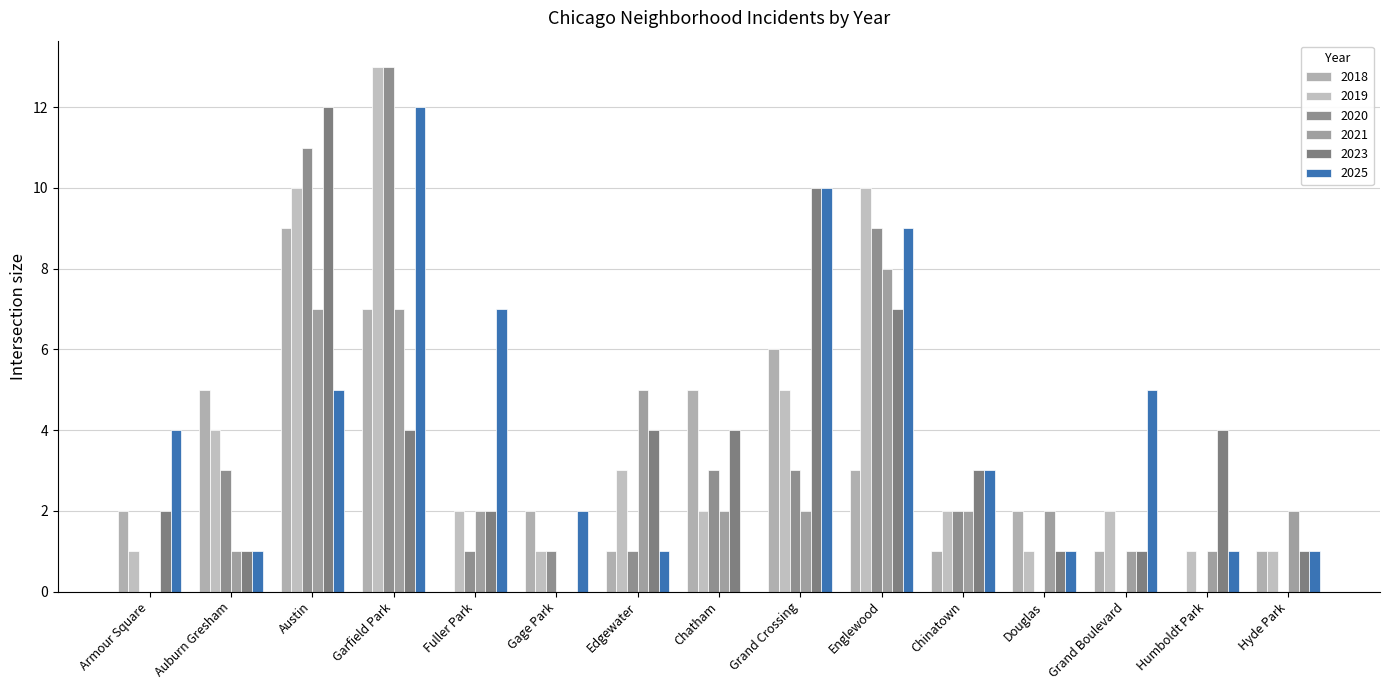

Are the bars grouped side by side (vs. stacked)?

Yes